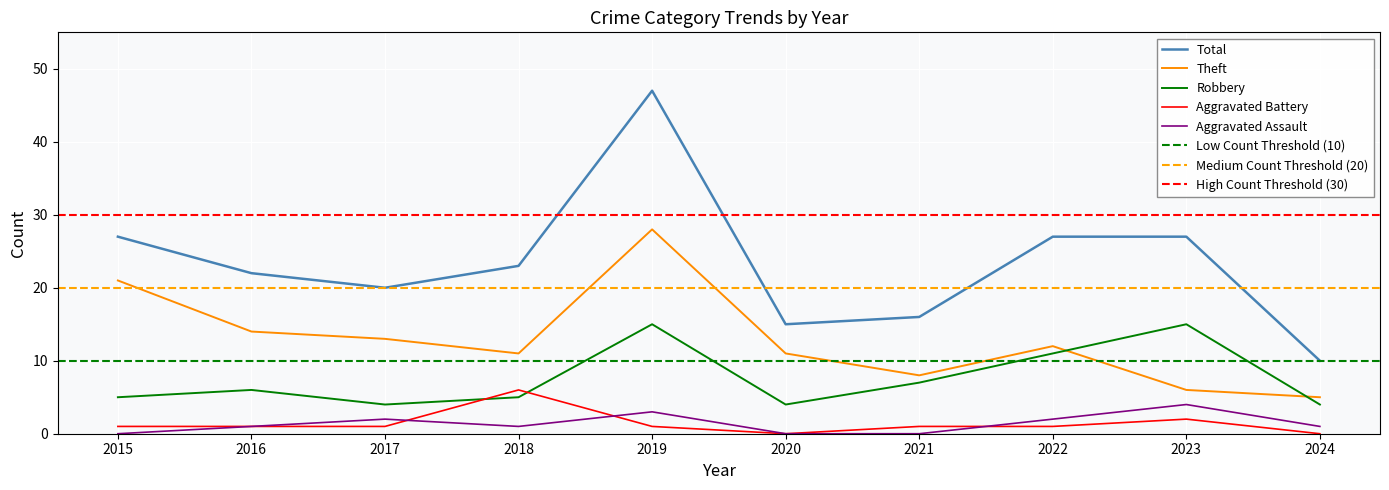

Reading left to right, extract all data points from this chart.

Aggravated Assault: 2015=0	2016=1	2017=2	2018=1	2019=3	2020=0	2021=0	2022=2	2023=4	2024=1
Aggravated Battery: 2015=1	2016=1	2017=1	2018=6	2019=1	2020=0	2021=1	2022=1	2023=2	2024=0
Robbery: 2015=5	2016=6	2017=4	2018=5	2019=15	2020=4	2021=7	2022=11	2023=15	2024=4
Theft: 2015=21	2016=14	2017=13	2018=11	2019=28	2020=11	2021=8	2022=12	2023=6	2024=5
Total: 2015=27	2016=22	2017=20	2018=23	2019=47	2020=15	2021=16	2022=27	2023=27	2024=10